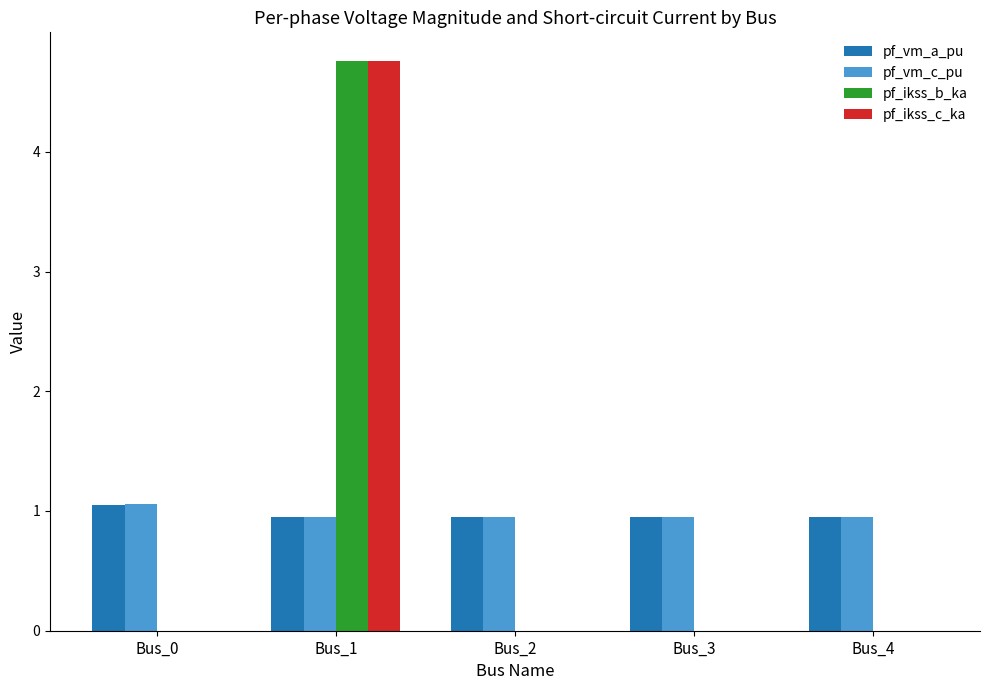

The value of pf_vm_c_pu at Bus_2 is 1.0. True or false?

True